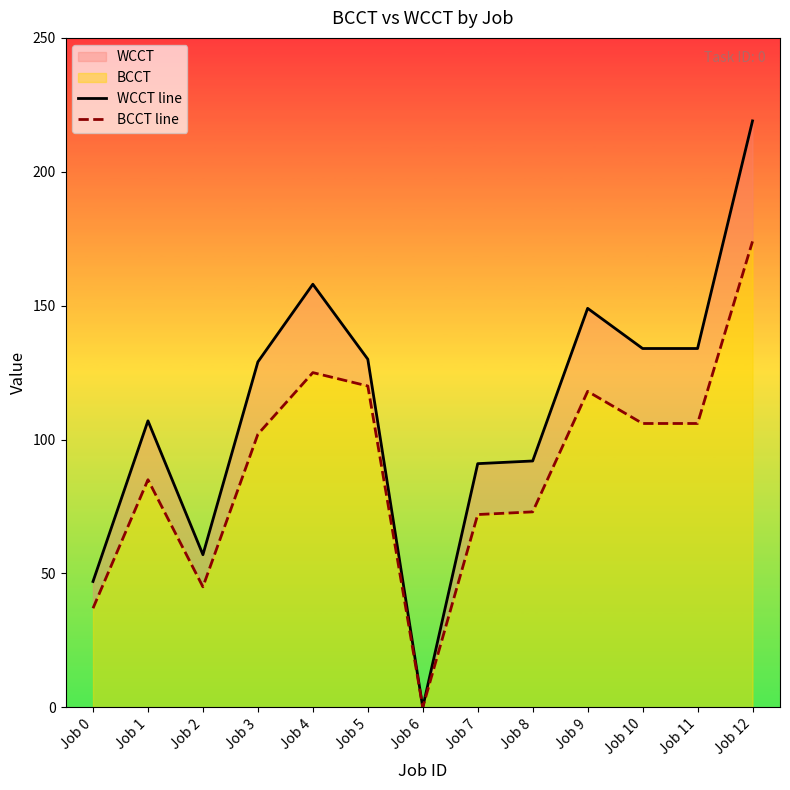

True or false: WCCT line and BCCT line cross at least once.

False